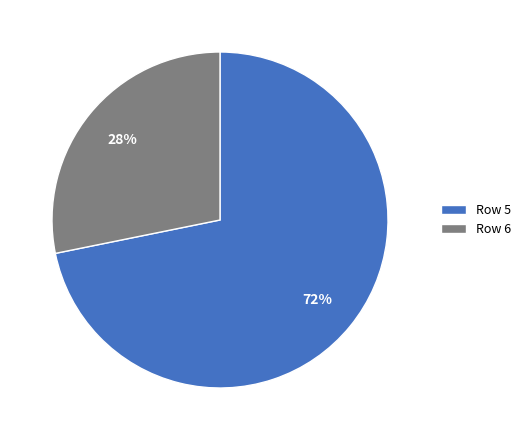

Which has a higher value, Row 6 or Row 5?

Row 5